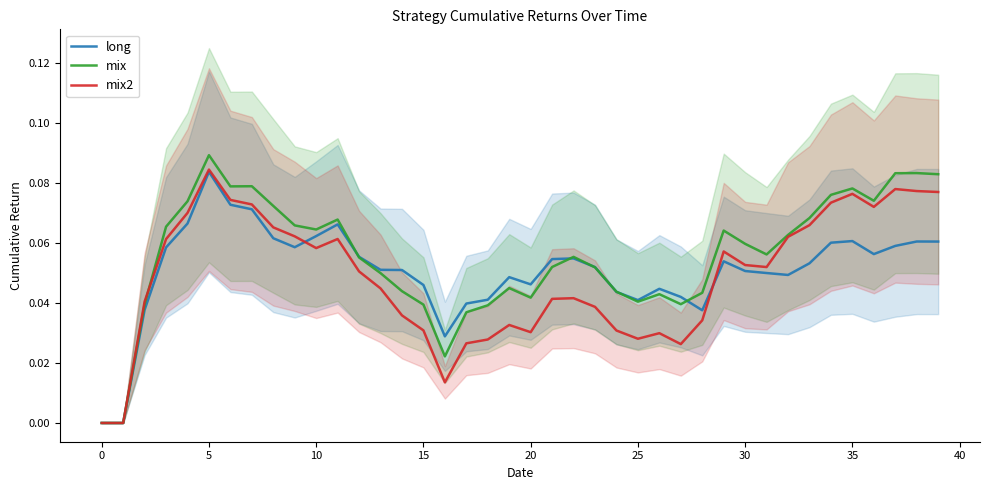

At which label does long reach its peak?

5